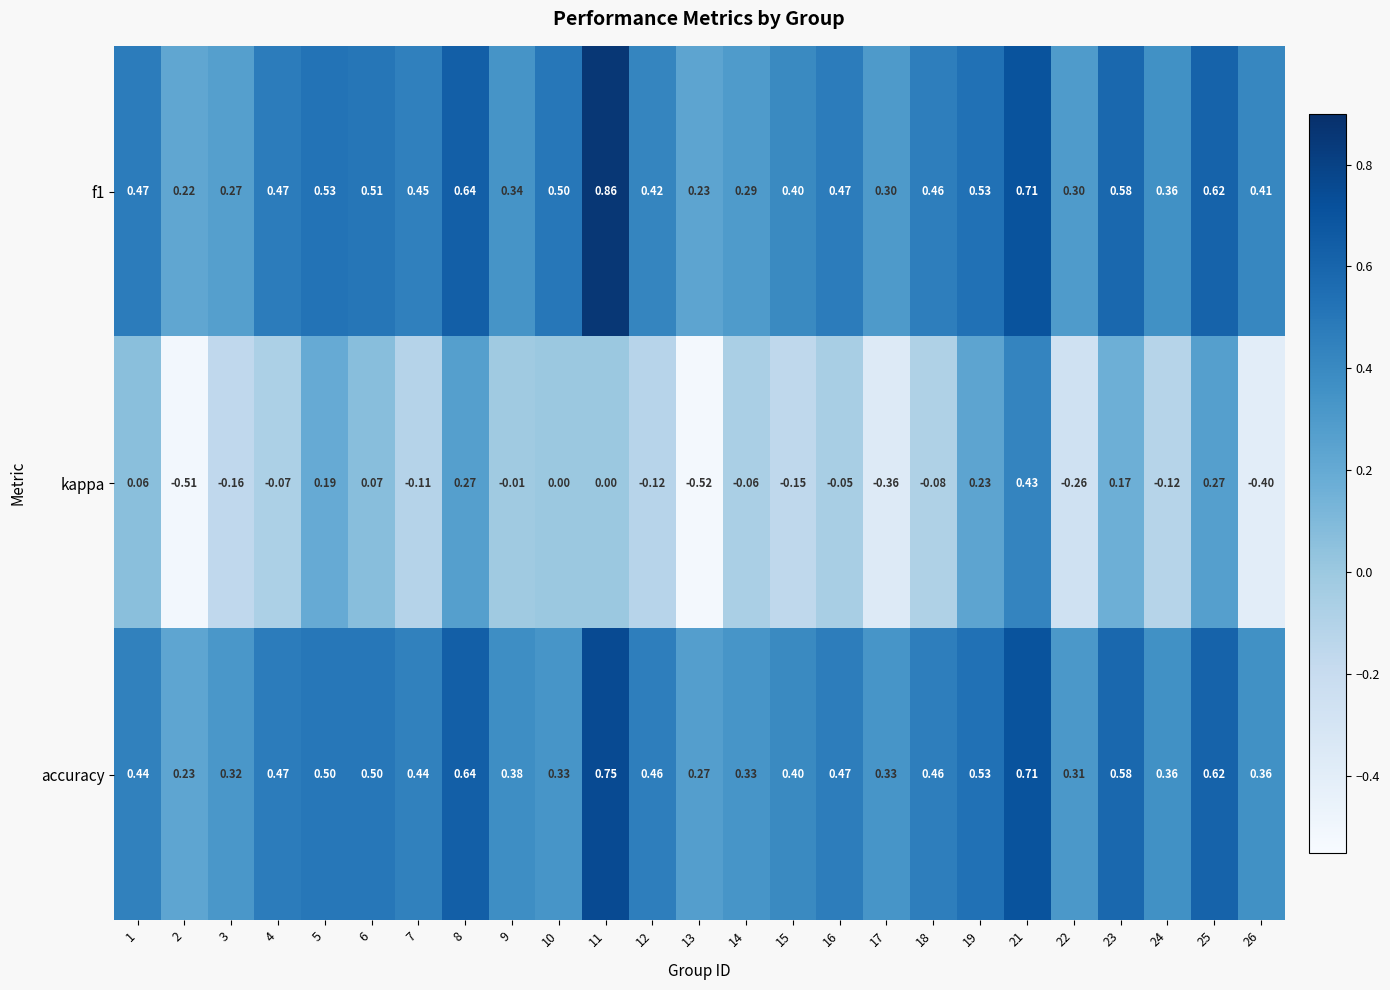

Rank the series by their maximum value, from highest to lowest.

f1, accuracy, kappa